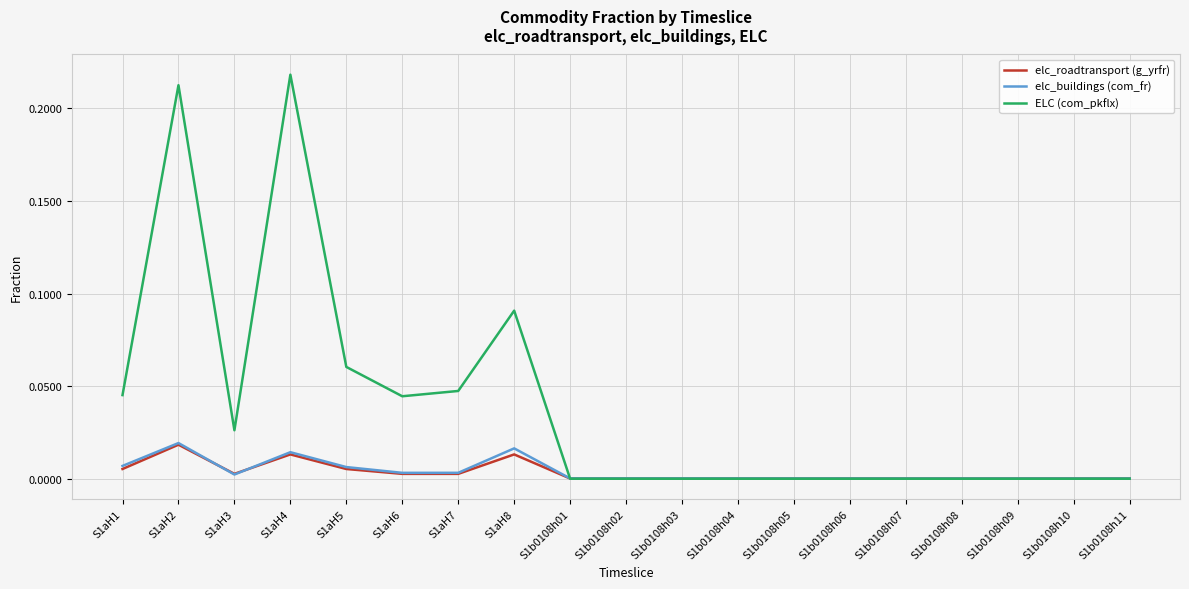

Which series has the largest range (max minus min)?

ELC (com_pkflx)